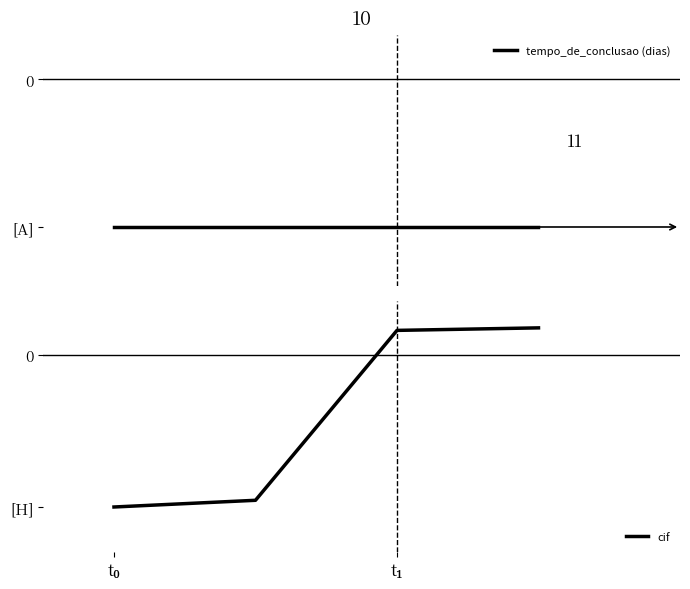

How many values in the cif series are below 0?

2